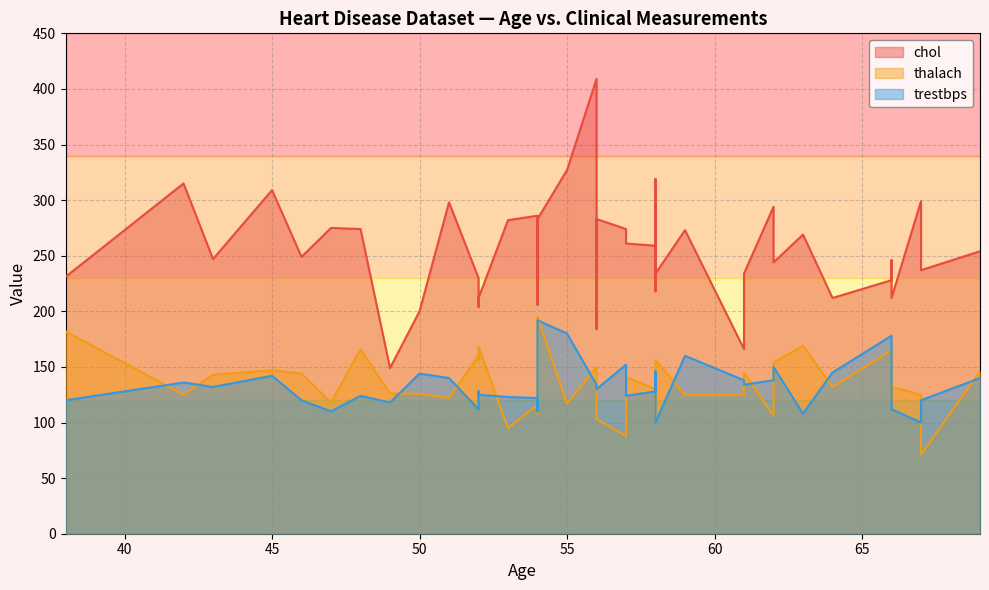

What is the sum of the chol values at 51 and 57?

559